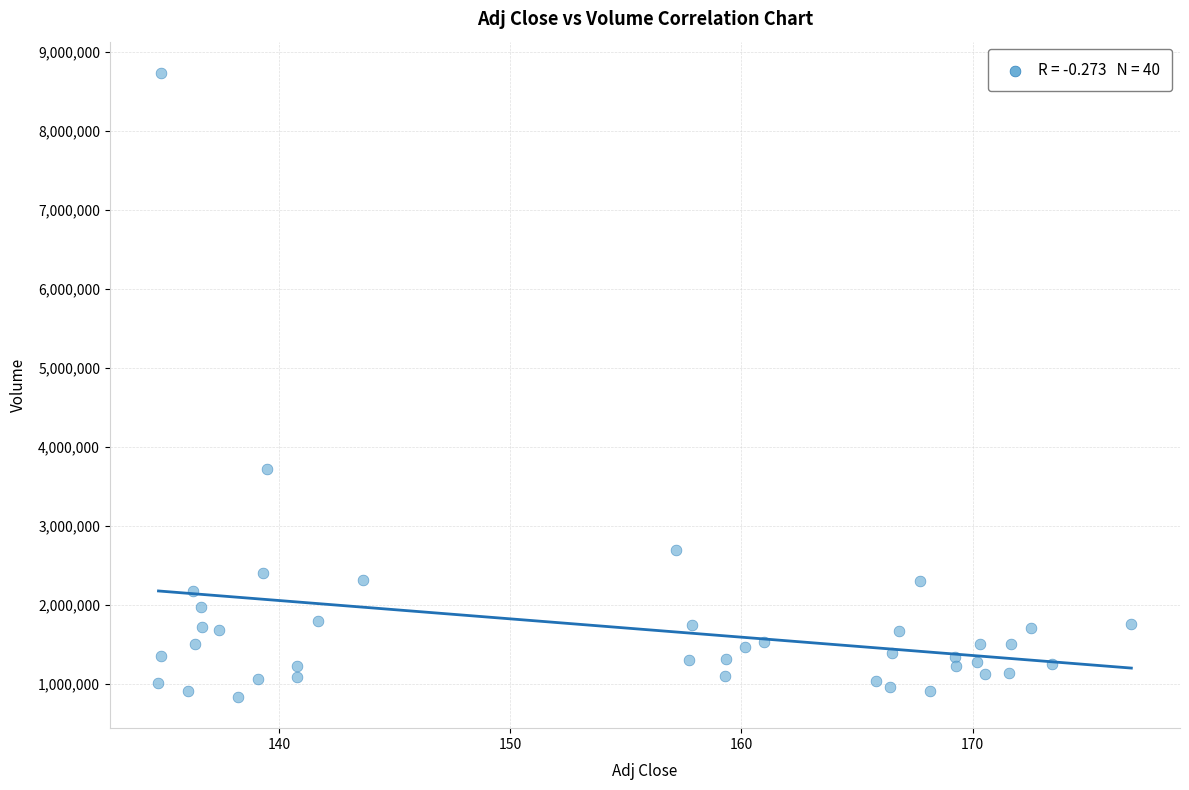

What is the range of Y values (max minus min)?

7905500